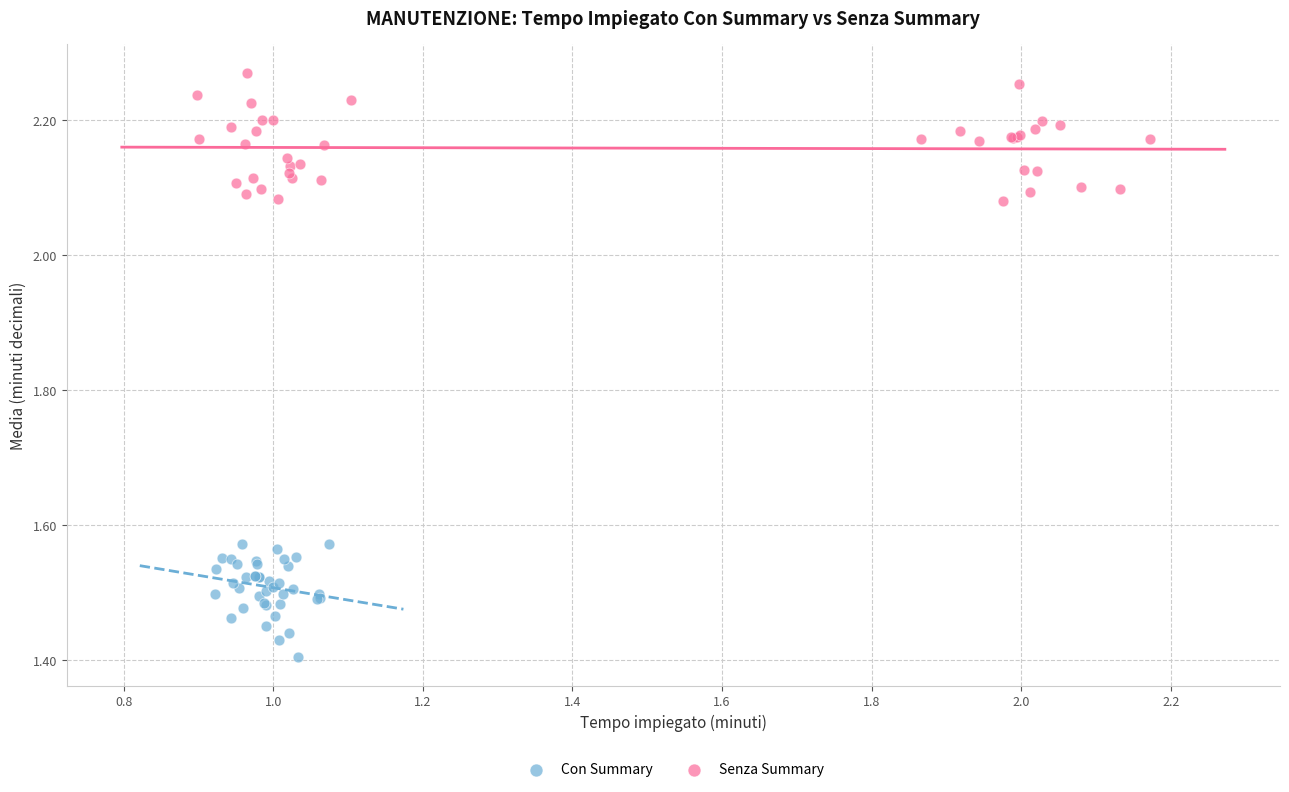

Which series contains the highest Y value?

Senza Summary